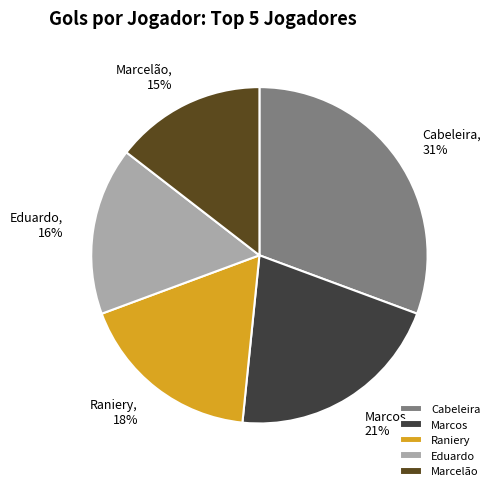

How many segments does this pie chart have?

5